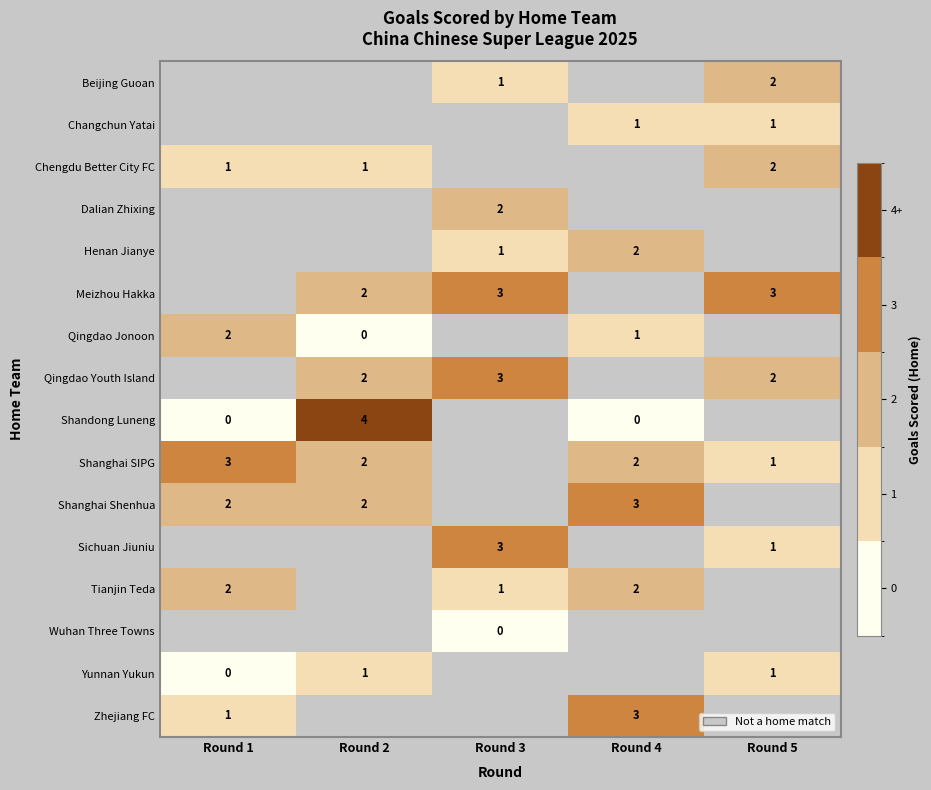

Is it true that Shanghai Shenhua equals 2 at Round 2?

True